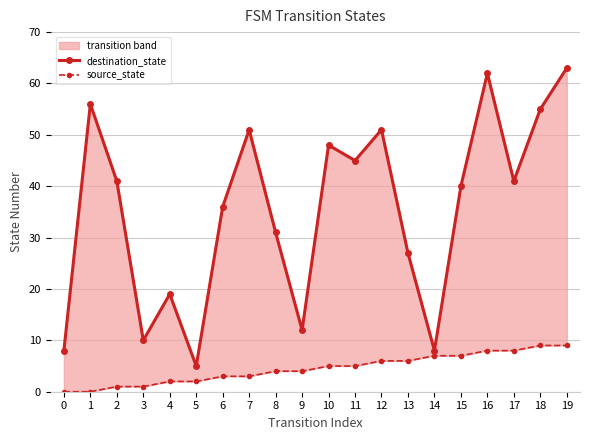

Count the number of categories in the chart.

20